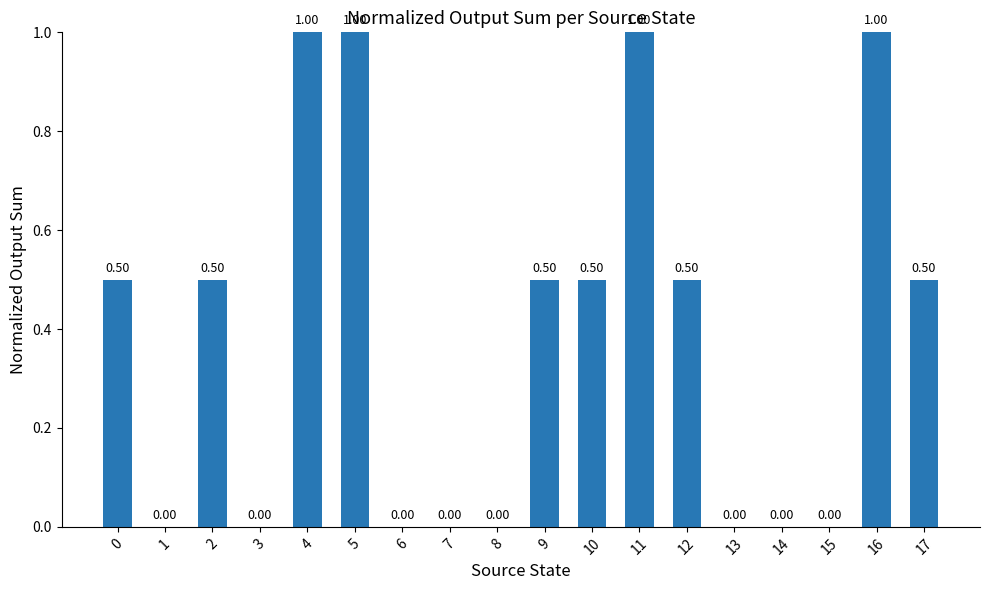

What is the sum of all values?

7.0